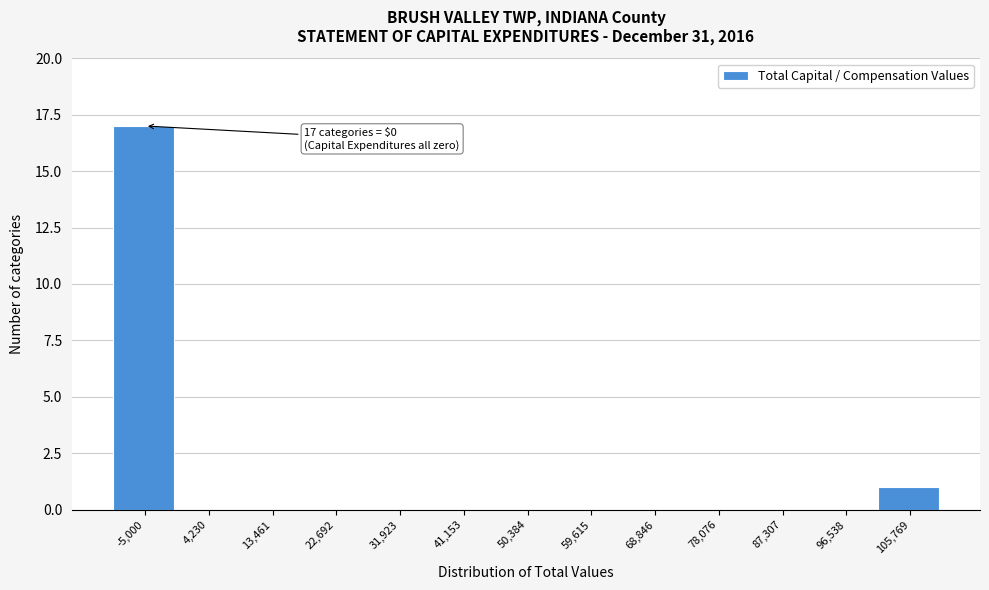

Reading right to left, extract all data points from this chart.

105,769=1	96,538=0	87,307=0	78,076=0	68,846=0	59,615=0	50,384=0	41,153=0	31,923=0	22,692=0	13,461=0	4,230=0	-5,000=17